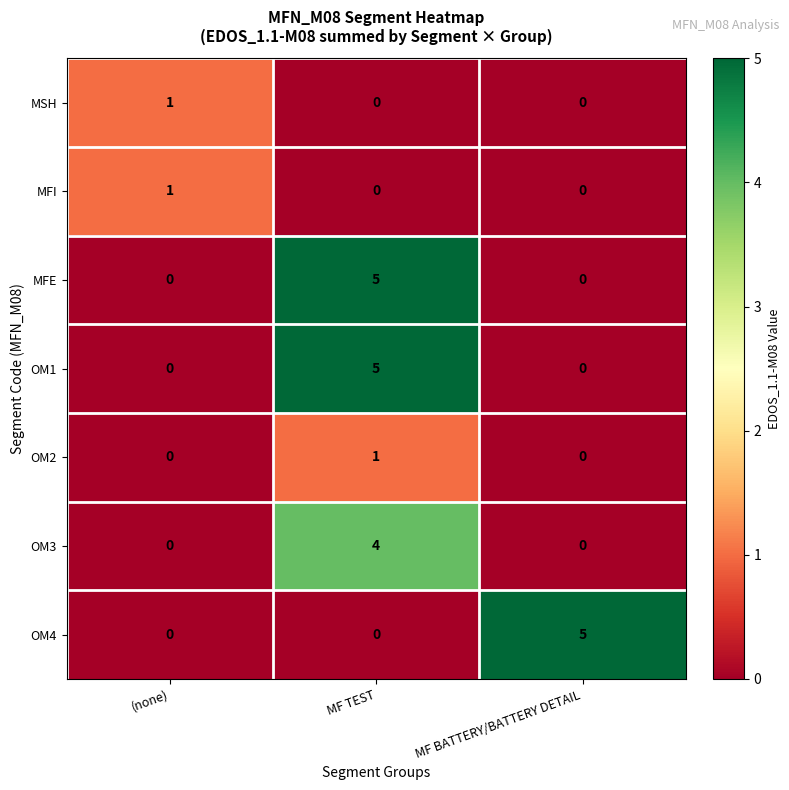

At which category is the sum across all series the highest?

MF TEST